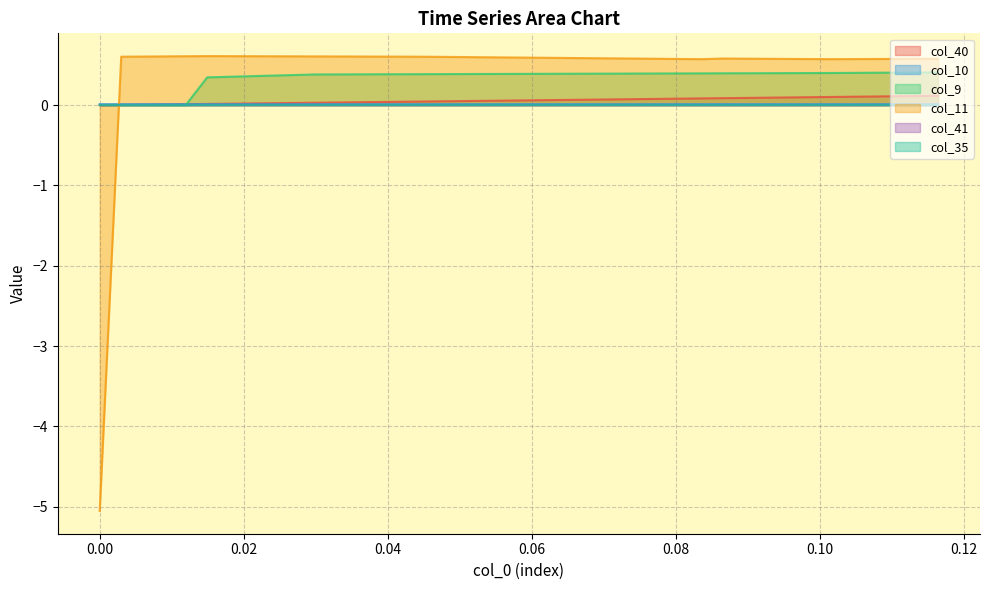

Does the chart have visible grid lines?

Yes